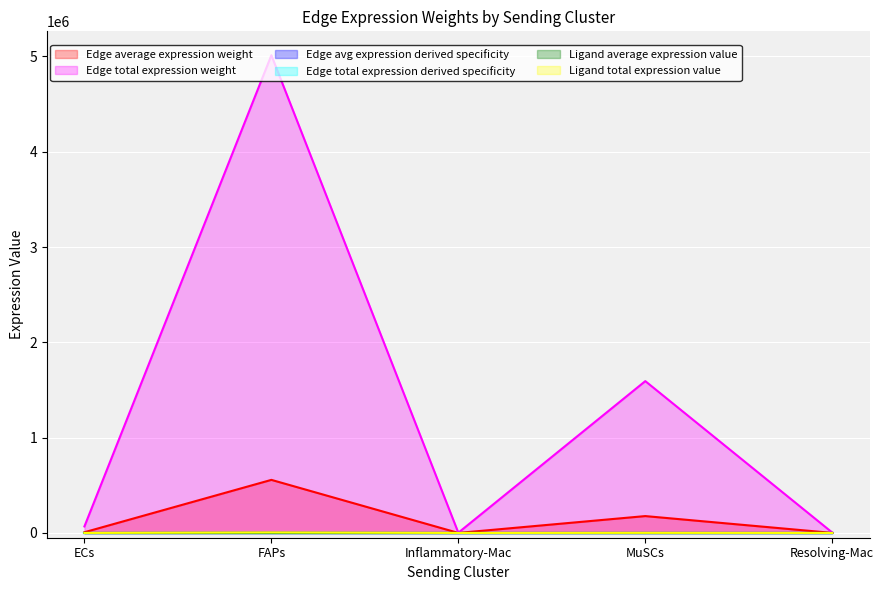

At MuSCs, list the series in order from smallest to largest.

Edge avg expression derived specificity, Edge total expression derived specificity, Ligand average expression value, Ligand total expression value, Edge average expression weight, Edge total expression weight